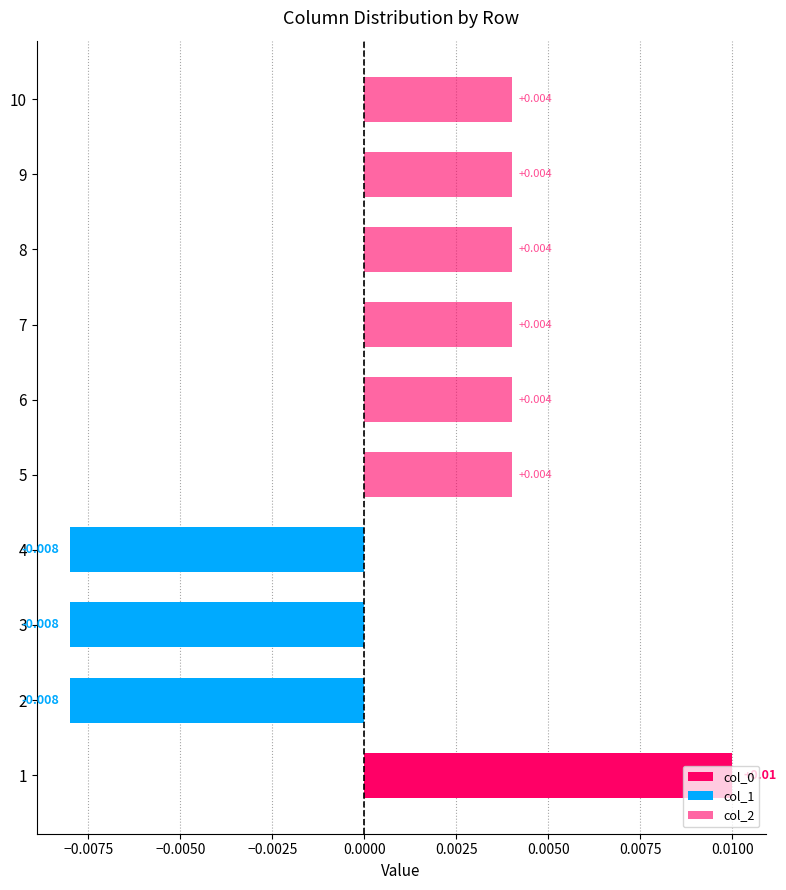

List the series in order of their overall mean, highest first.

col_2, col_0, col_1